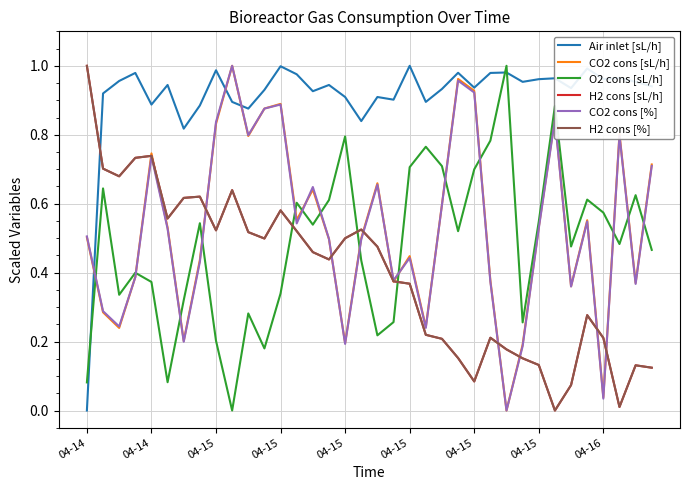

Does the chart display data point markers on the line(s)?

No